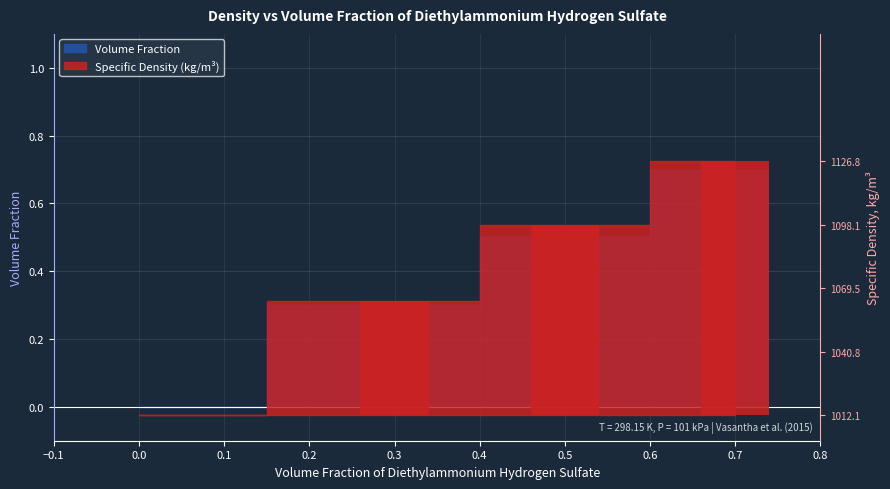

Between 0.5 and 0.0, which is larger?

0.5